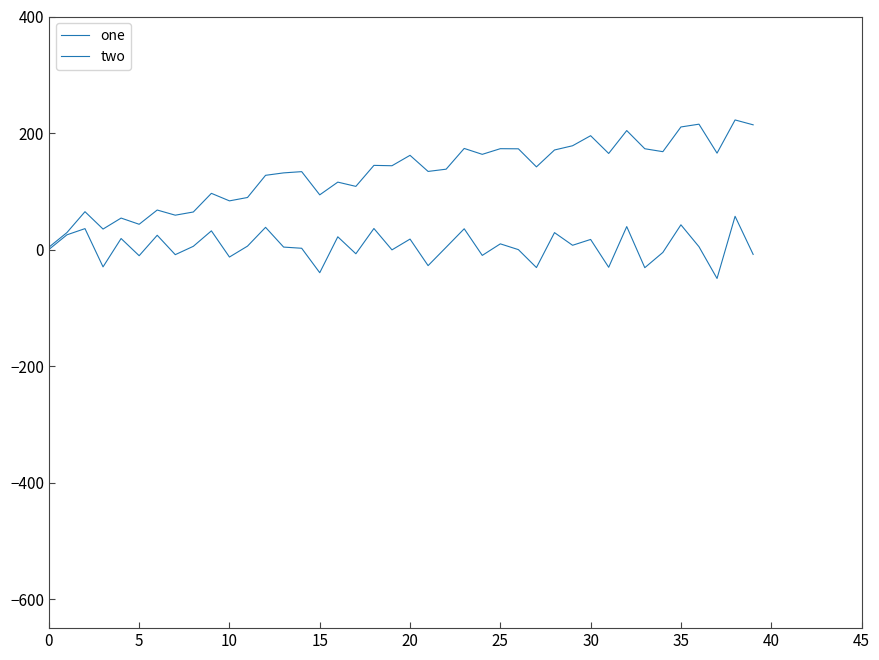

How many lines are shown in the chart?

2